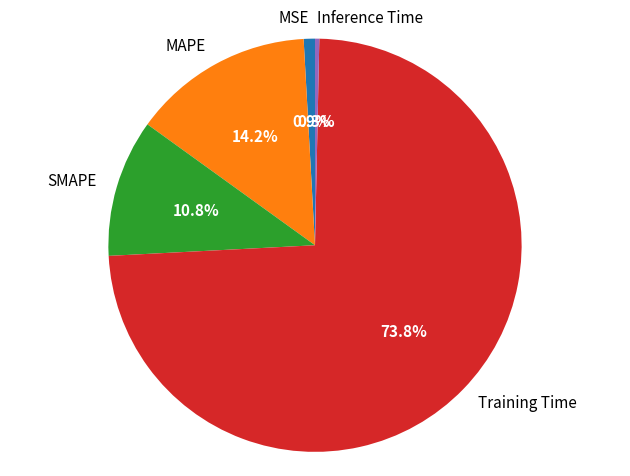

Which has a higher value, Inference Time or MSE?

MSE